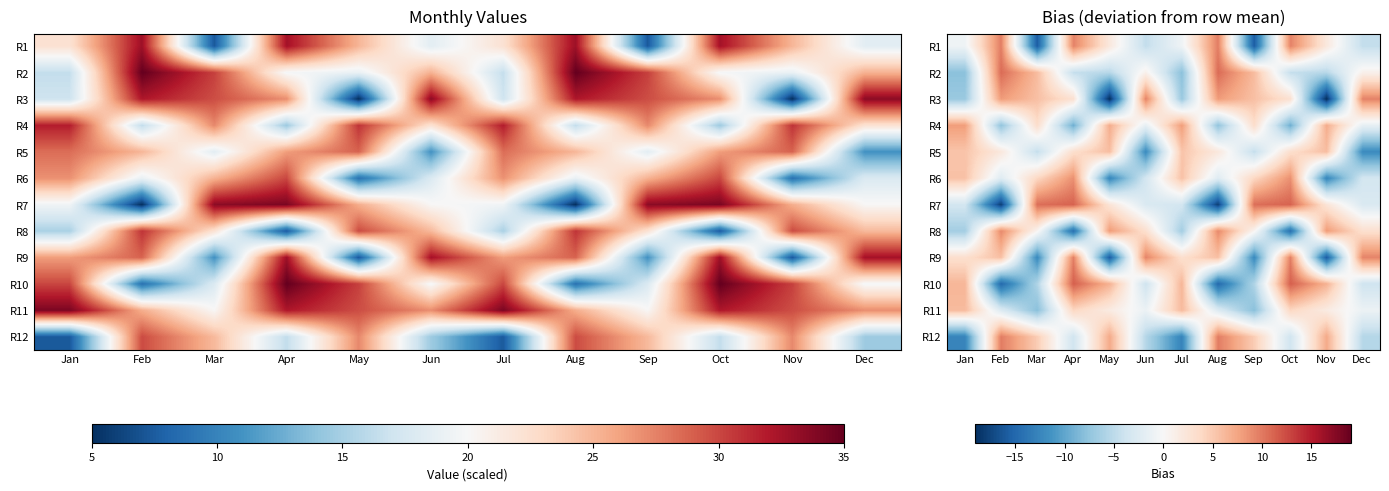

Where is R2 nearest to the value 1?

Jun